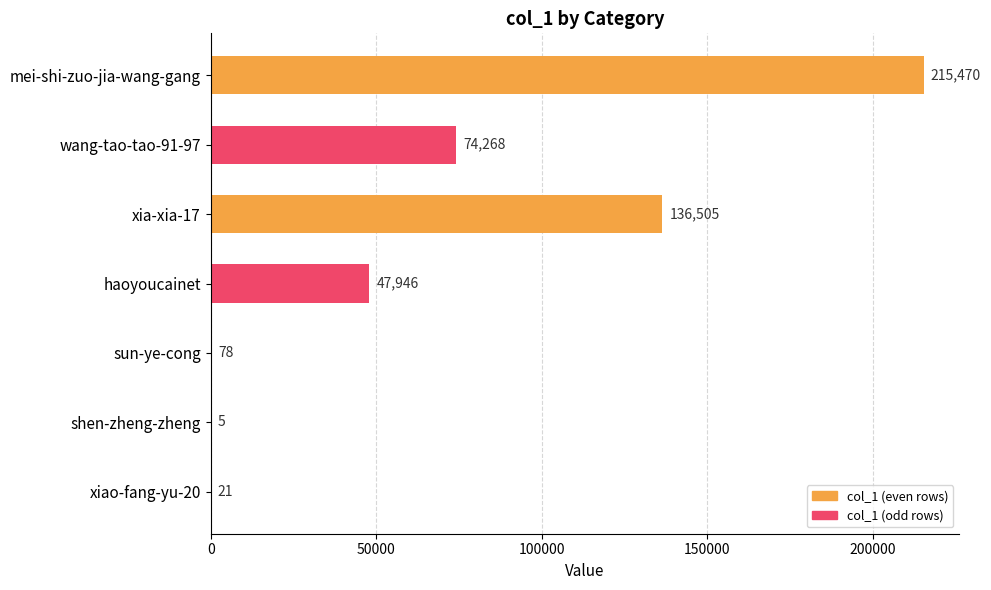

What is the maximum value shown in the chart?

215470